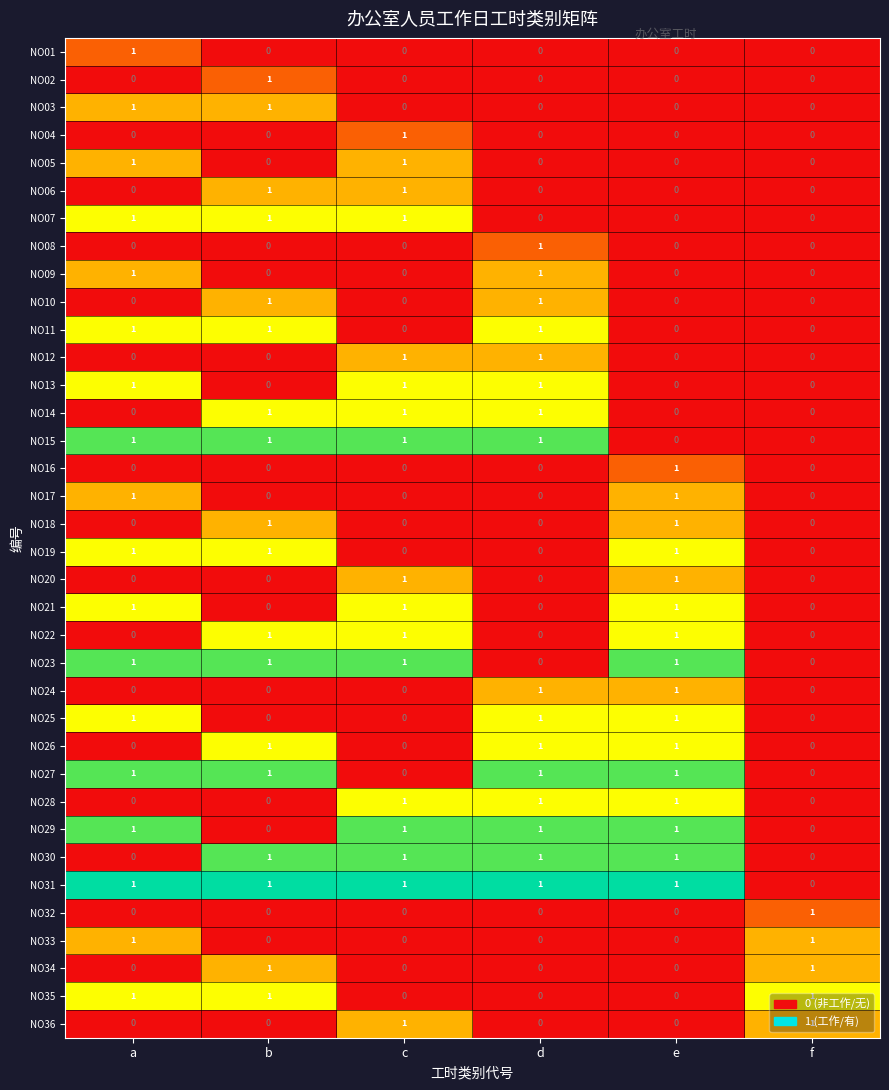

True or false: NO29 has a value of 1 at e.

True